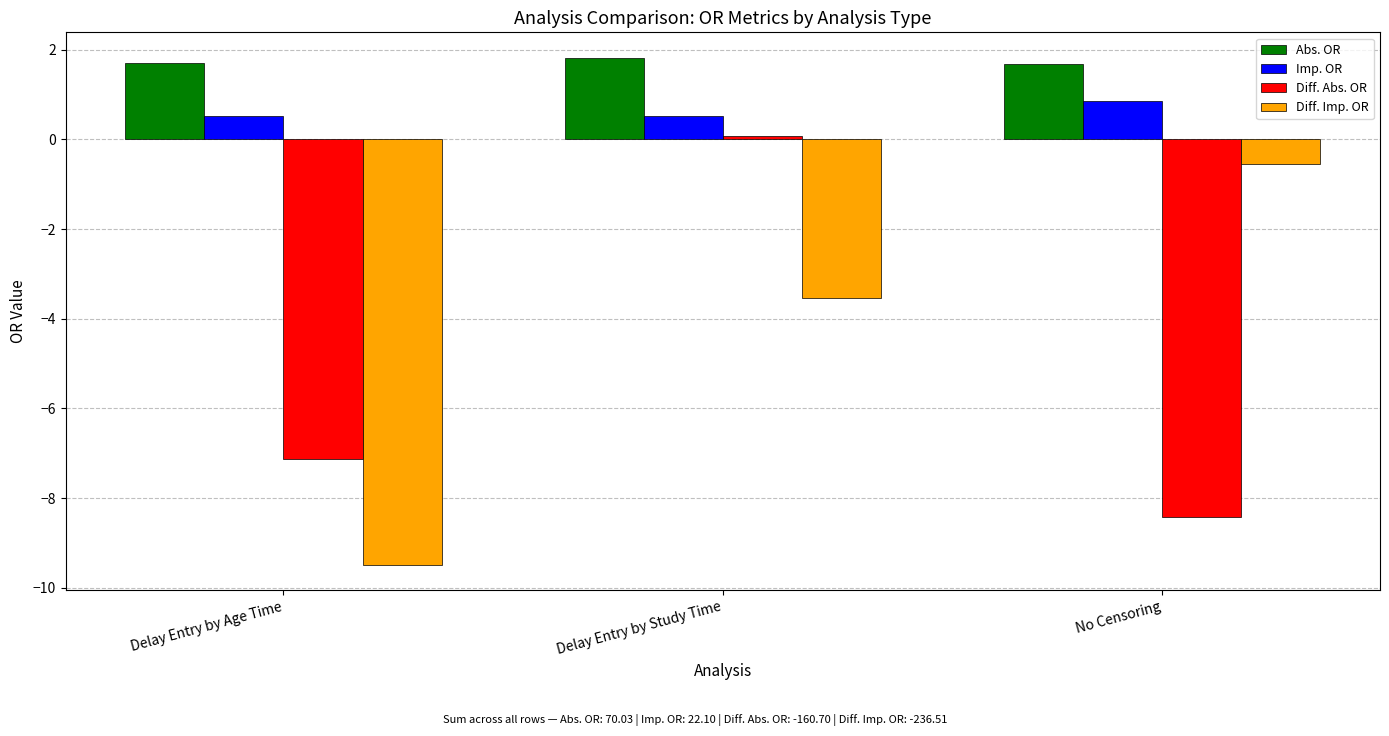

At which label does Diff. Imp. OR reach its minimum?

Delay Entry by Age Time